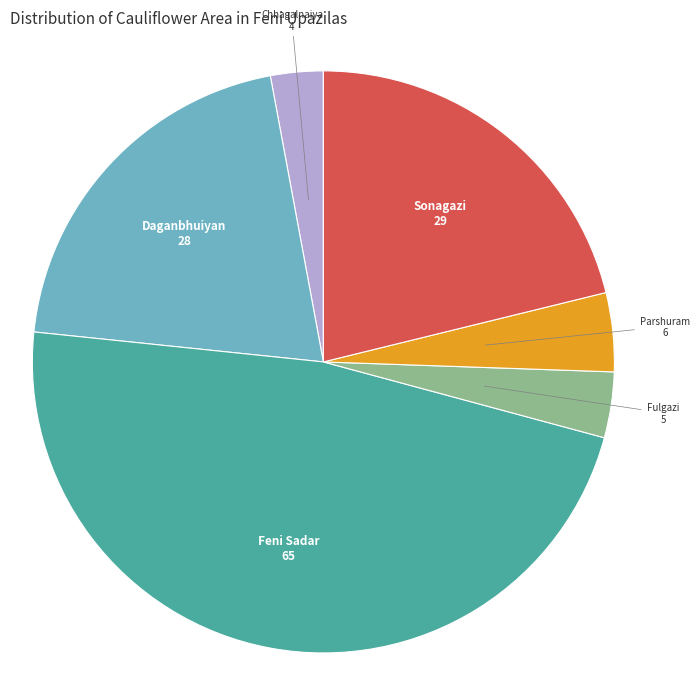

Count the number of slices in the pie.

6